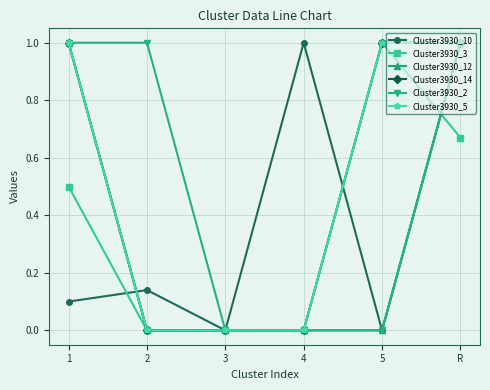

Does the chart have visible grid lines?

Yes